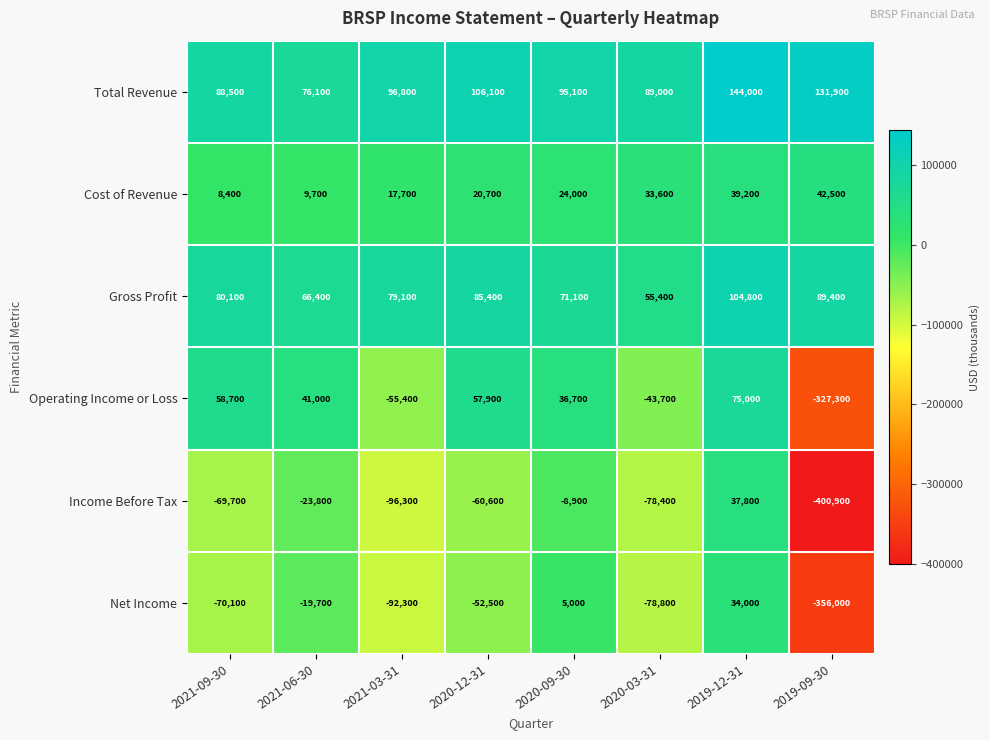

Which label corresponds to the largest value in the chart?

2019-12-31